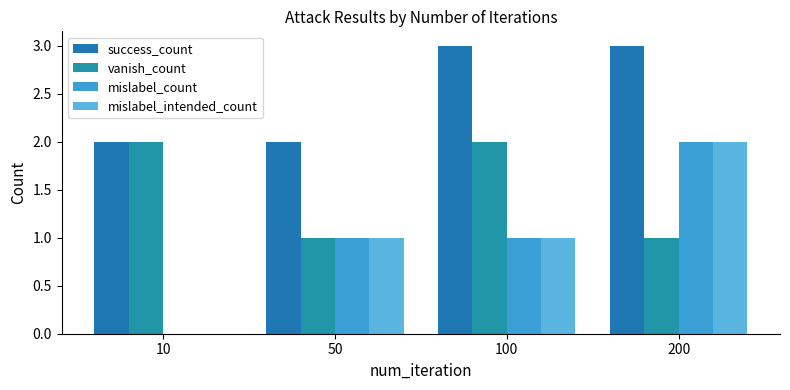

Count the number of categories in the chart.

4